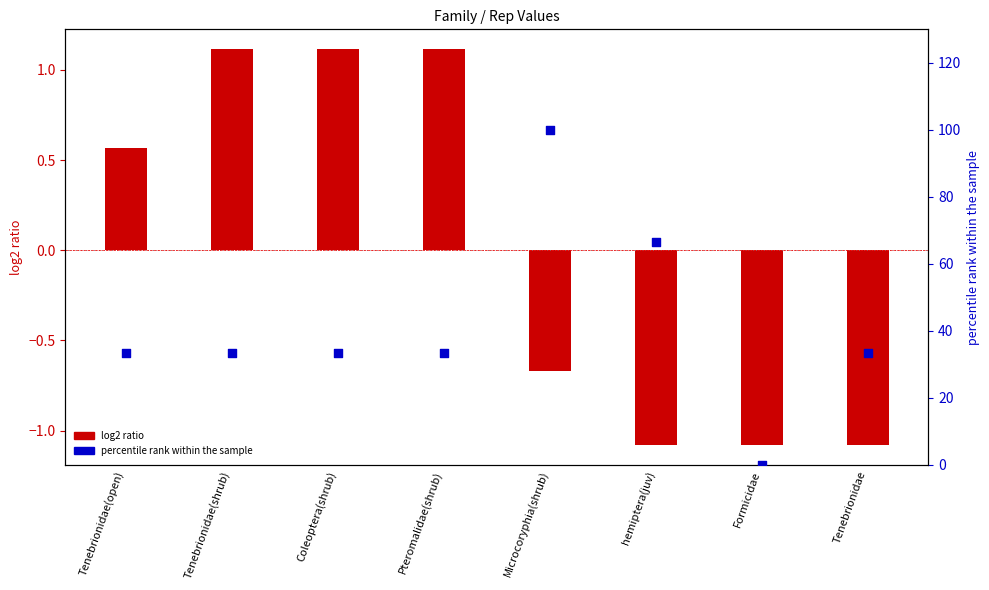

Approximately how many times larger is the value at Pteromalidae(shrub) compared to Coleoptera(shrub)?

1.0